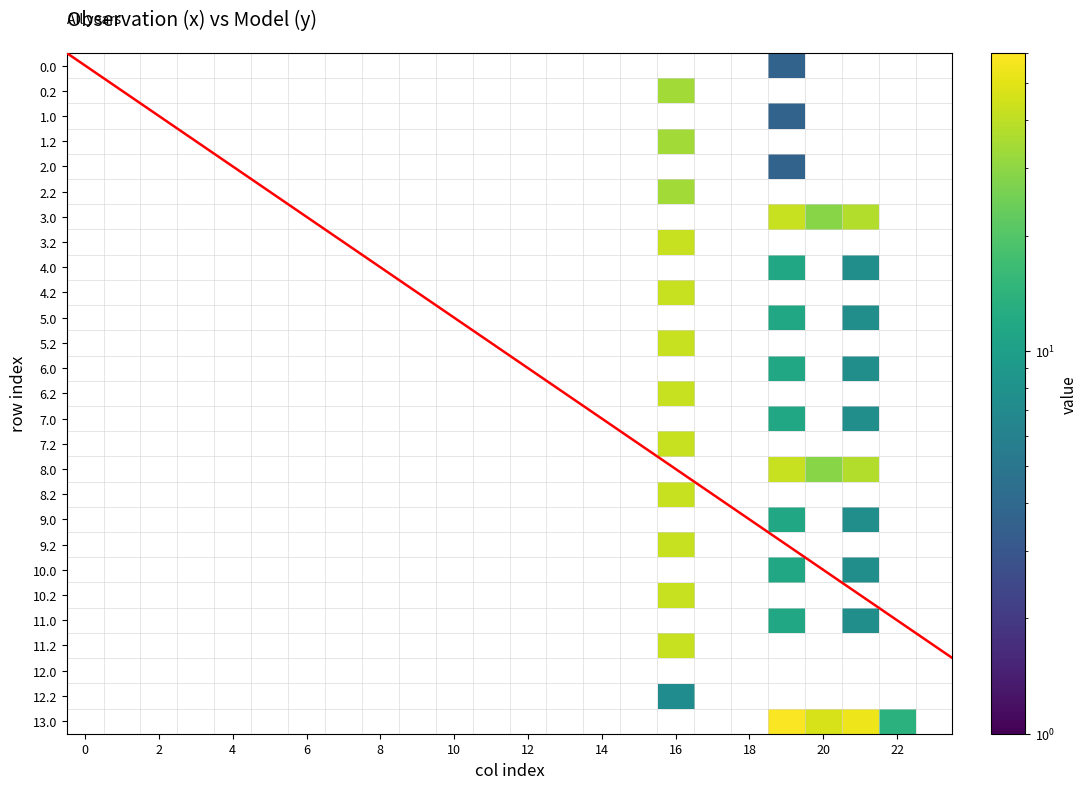

Count the number of categories in the chart.

24